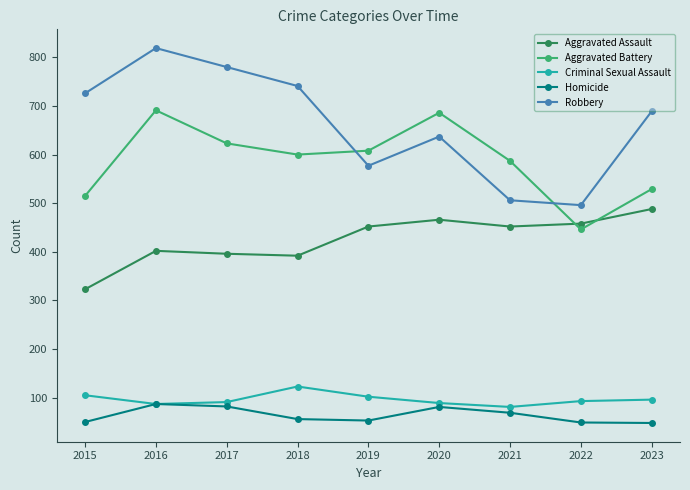

Is this an area chart (filled region under the line)?

No